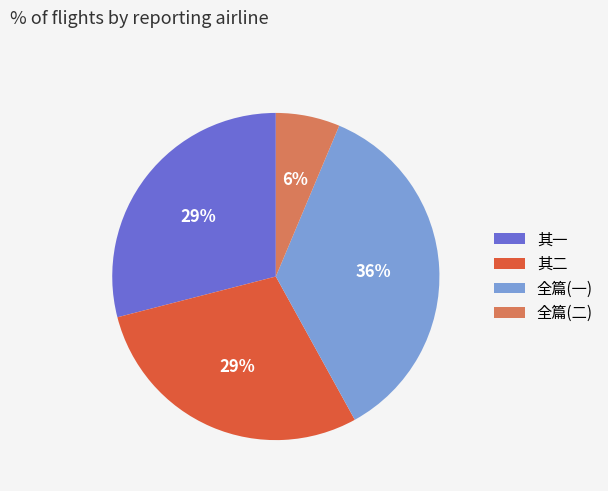

How many slices are in this pie chart?

4